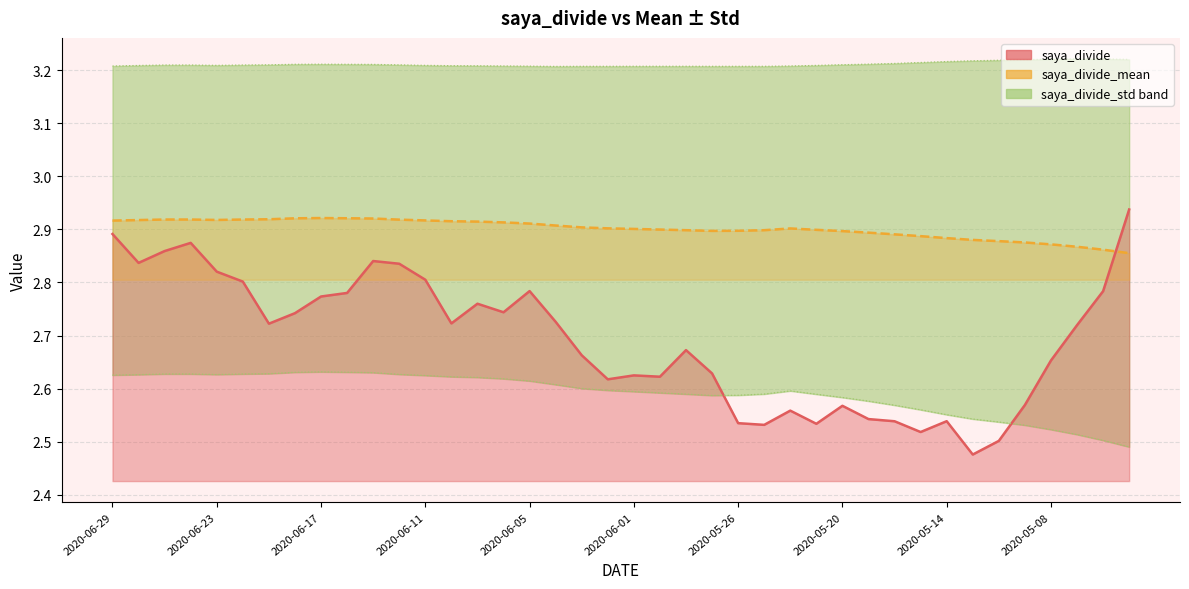

Which has a higher value, 2020-05-29 or 2020-06-10?

2020-06-10